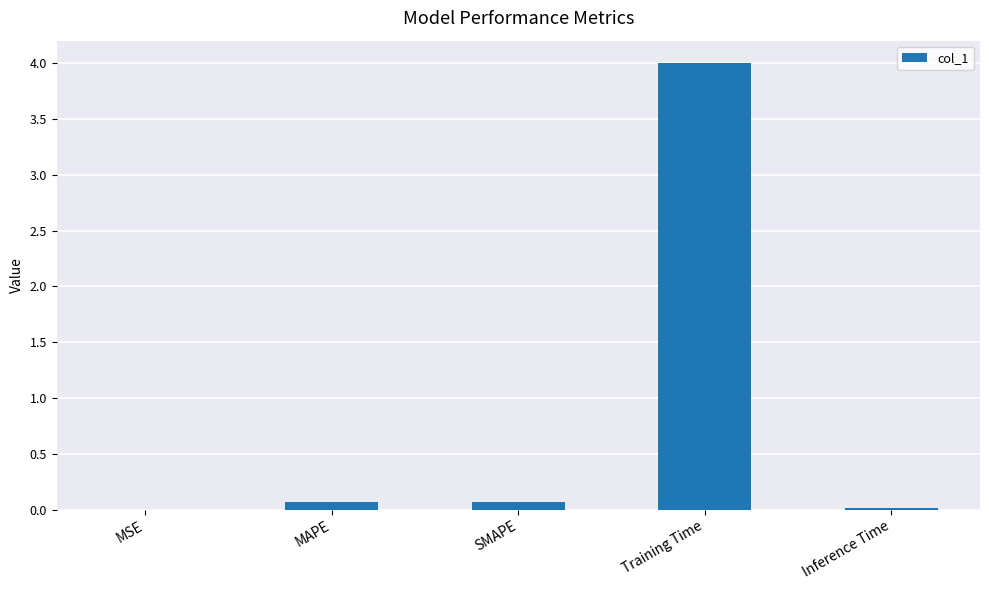

Are the bars horizontal?

No